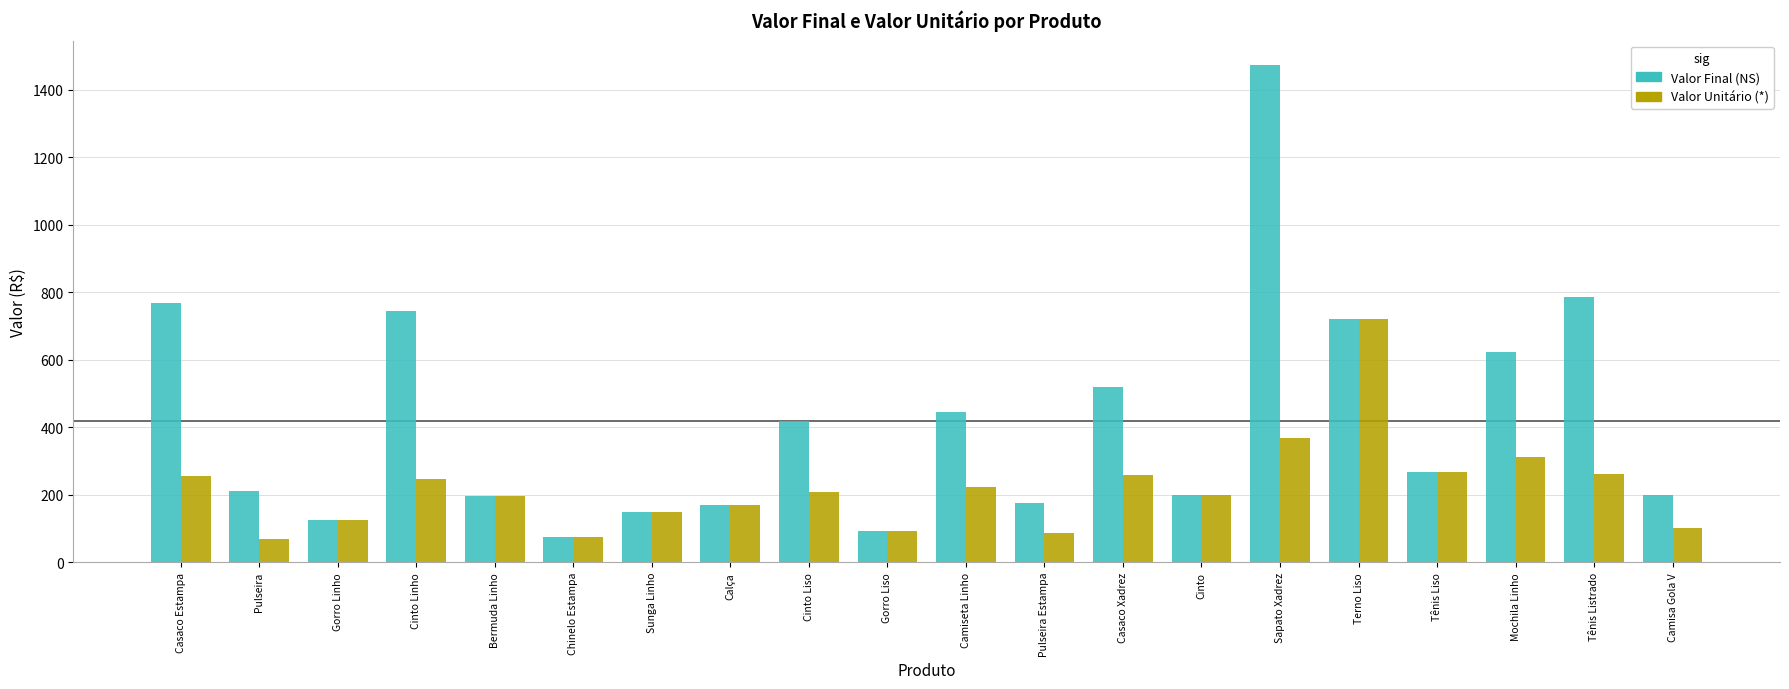

At which category is the sum across all series the highest?

Sapato Xadrez